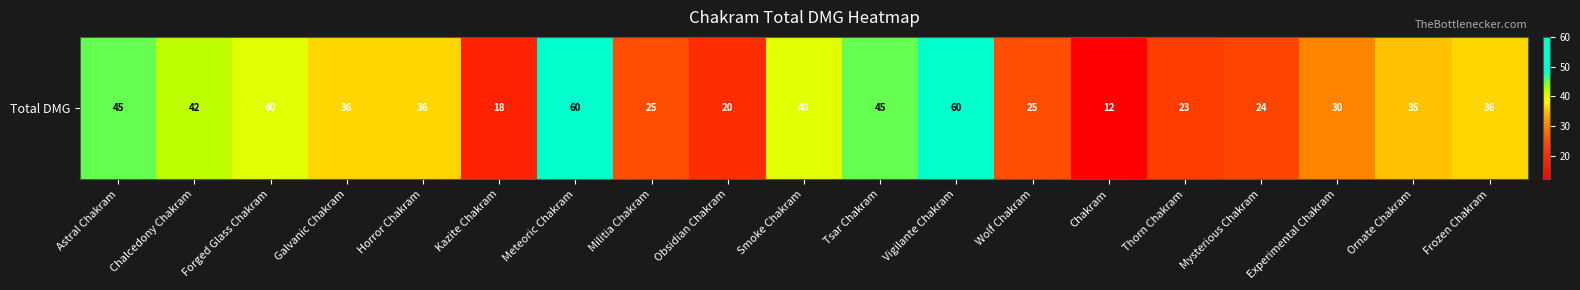

Where does the data first go above 36?

Astral Chakram